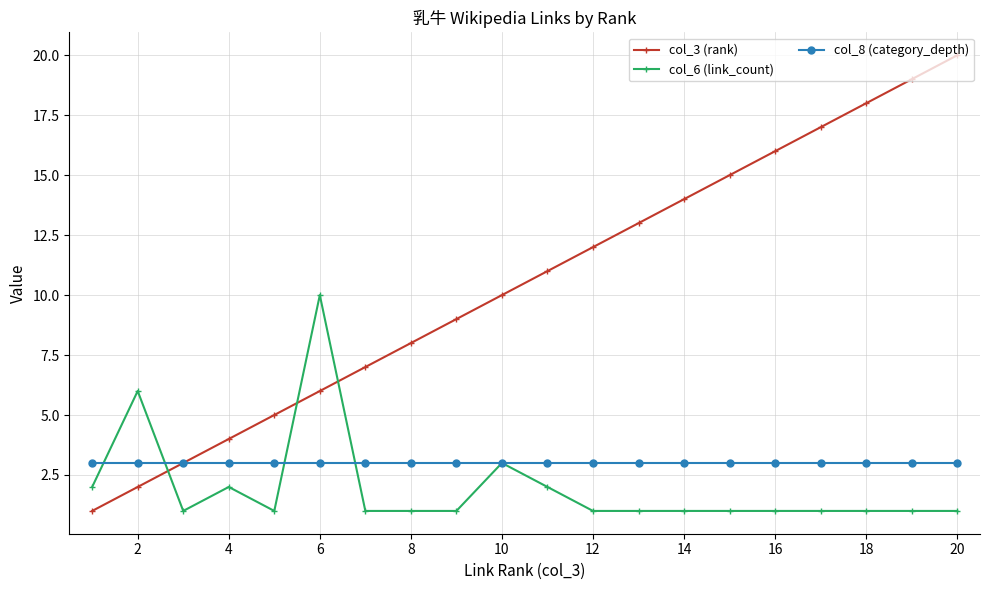

Which series has the largest total across all categories?

col_3 (rank)